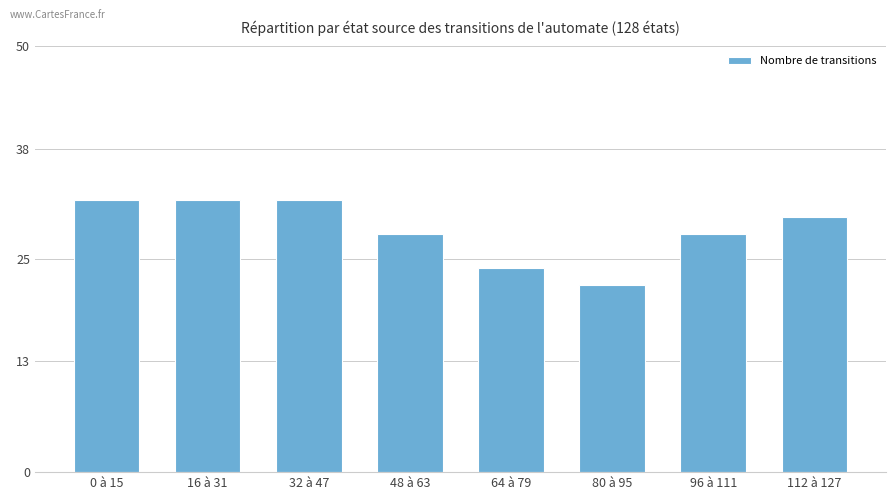

Reading left to right, transcribe all the data shown in this chart.

32	32	32	28	24	22	28	30